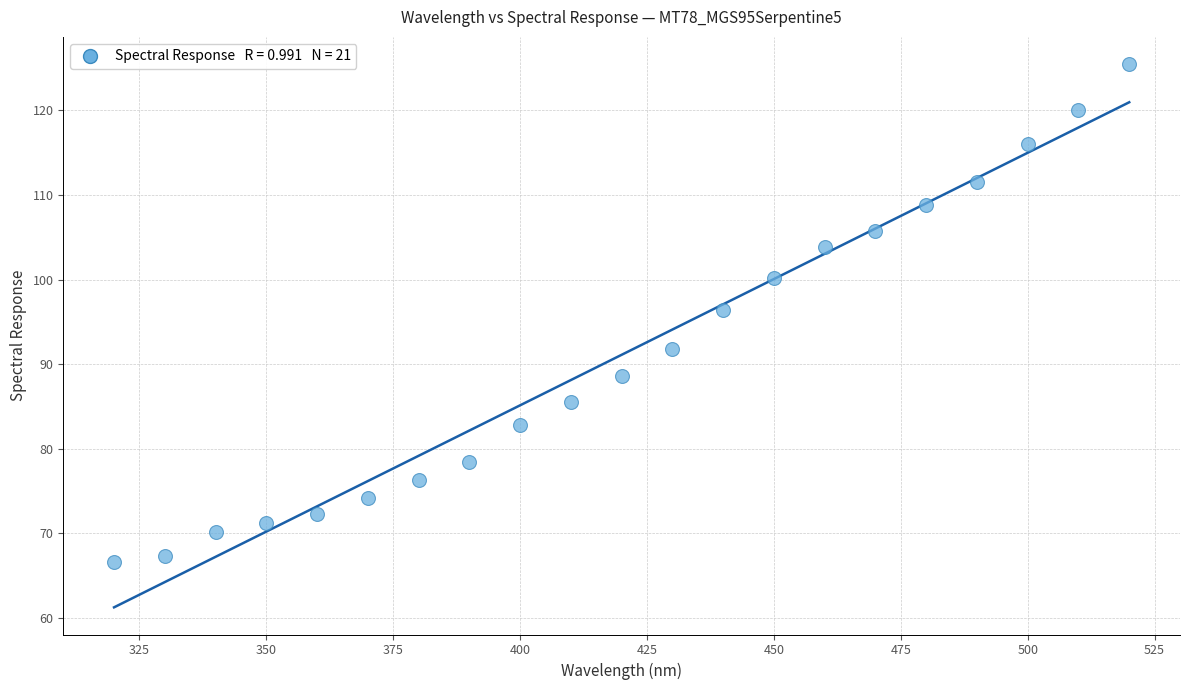

What is the range of Y values (max minus min)?

58.9